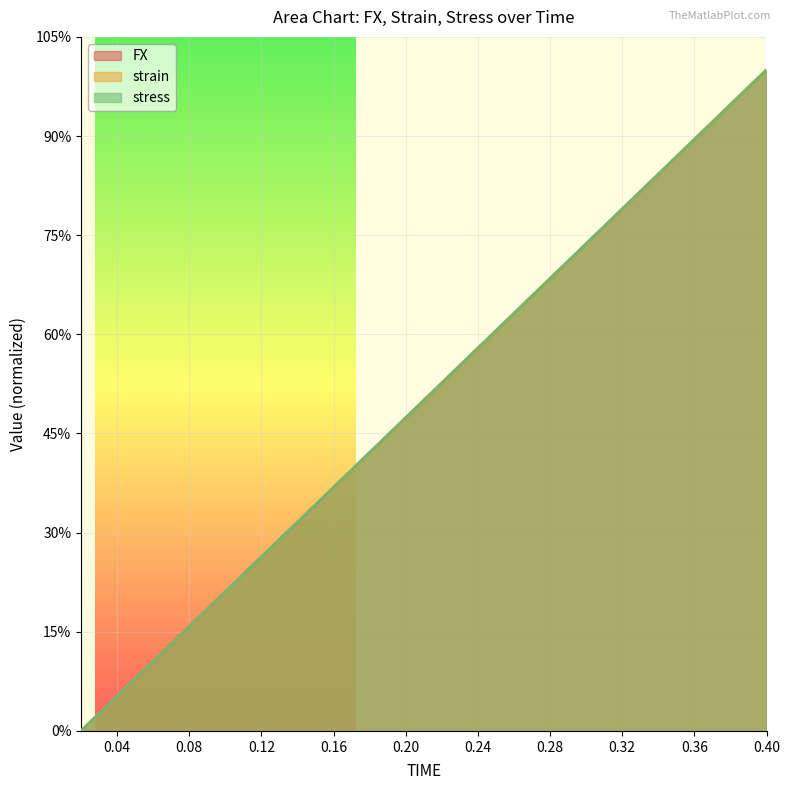

At 0.2, list the series in order from smallest to largest.

strain, stress, FX